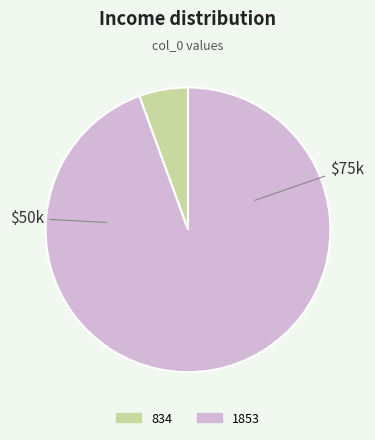

True or false: 1853 accounts for 82% of the total.

False